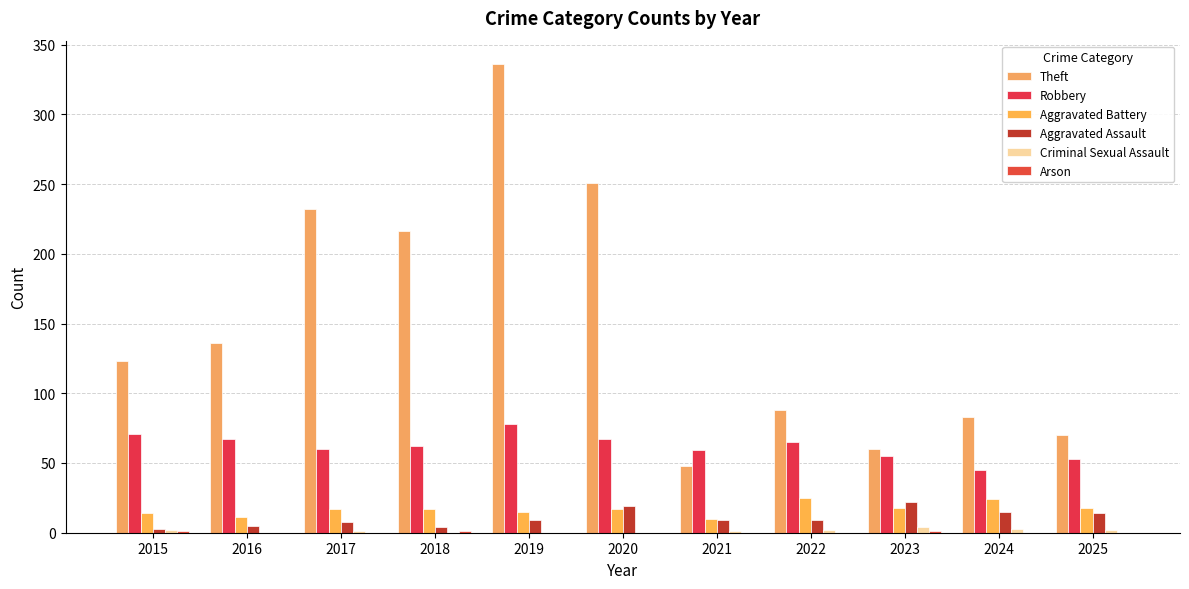

What is the average value of the Criminal Sexual Assault series?

1